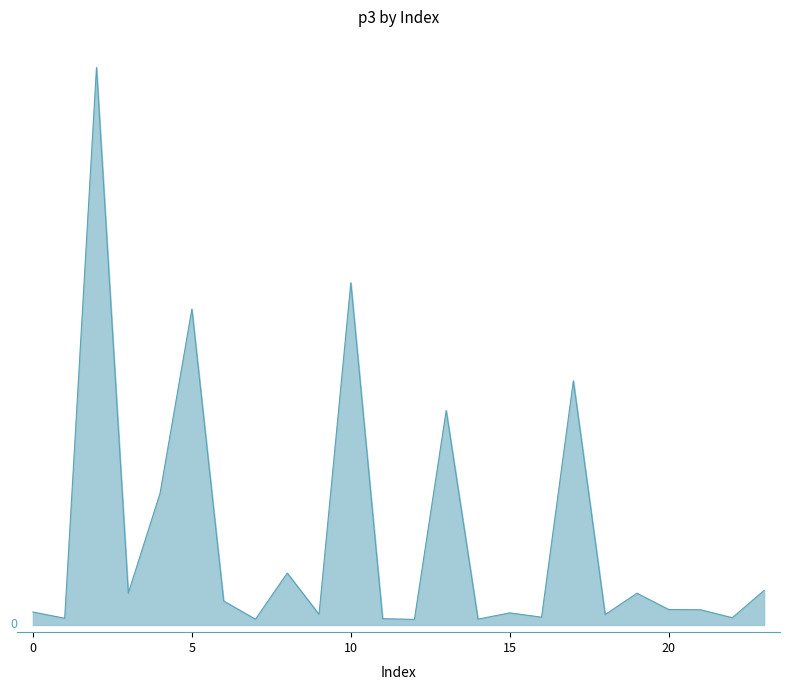

What is the average value?

0.6